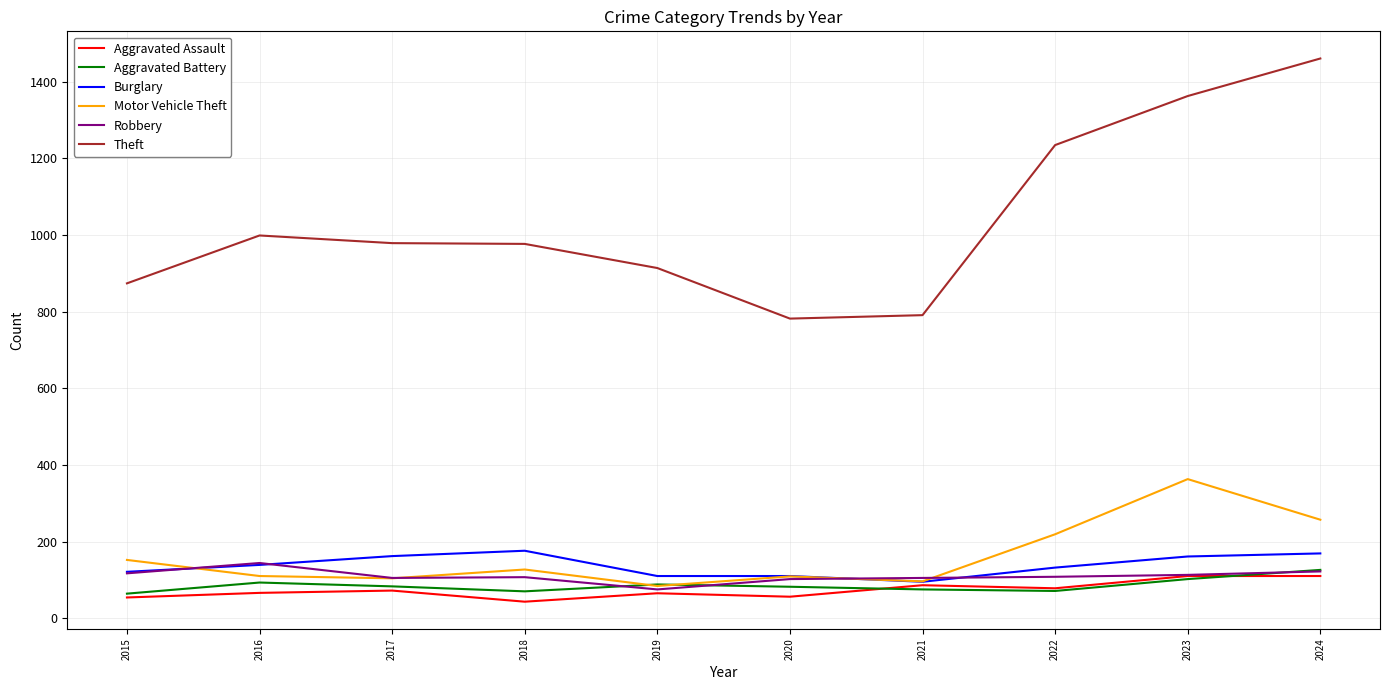

True or false: Motor Vehicle Theft and Theft intersect in this chart.

False